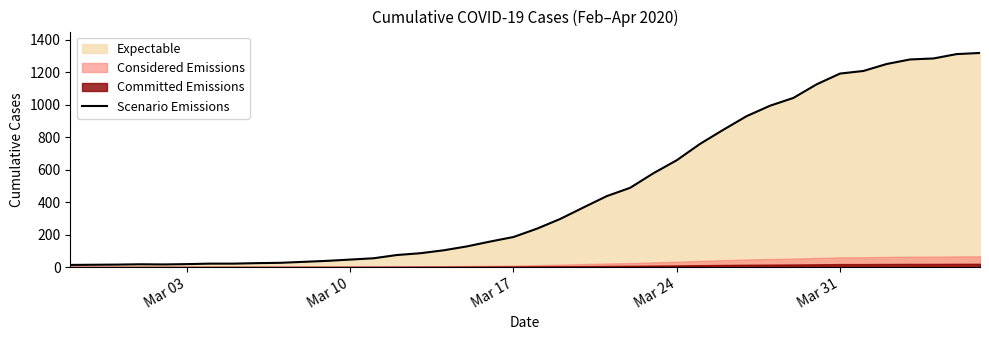

What is the difference between the maximum and minimum values?

1306